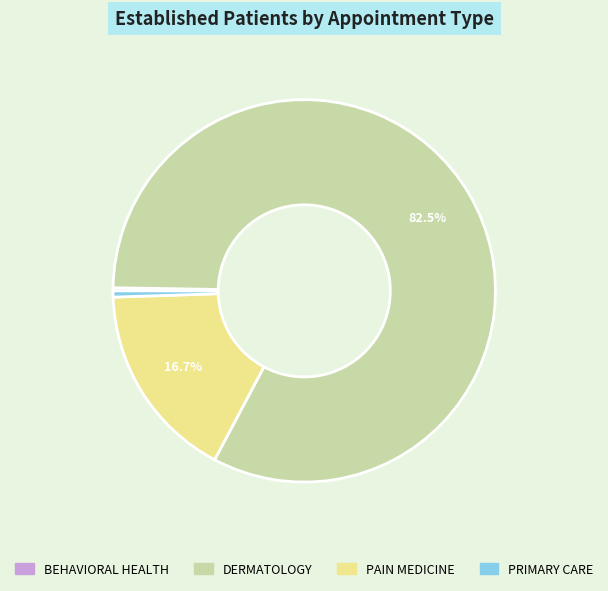

The PRIMARY CARE slice represents 1% of the pie. True or false?

True